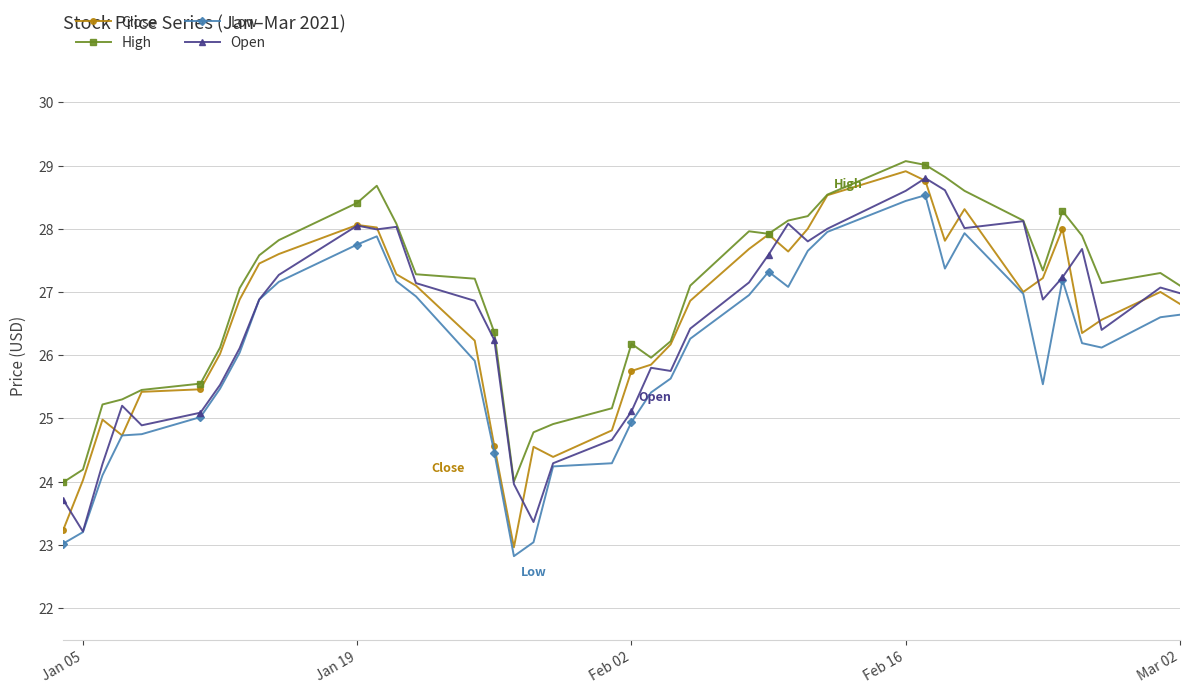

What is the highest value of the High series?

29.1